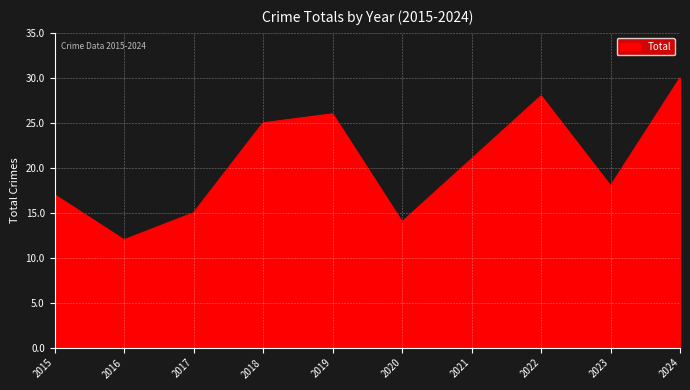

What is the average value?

21